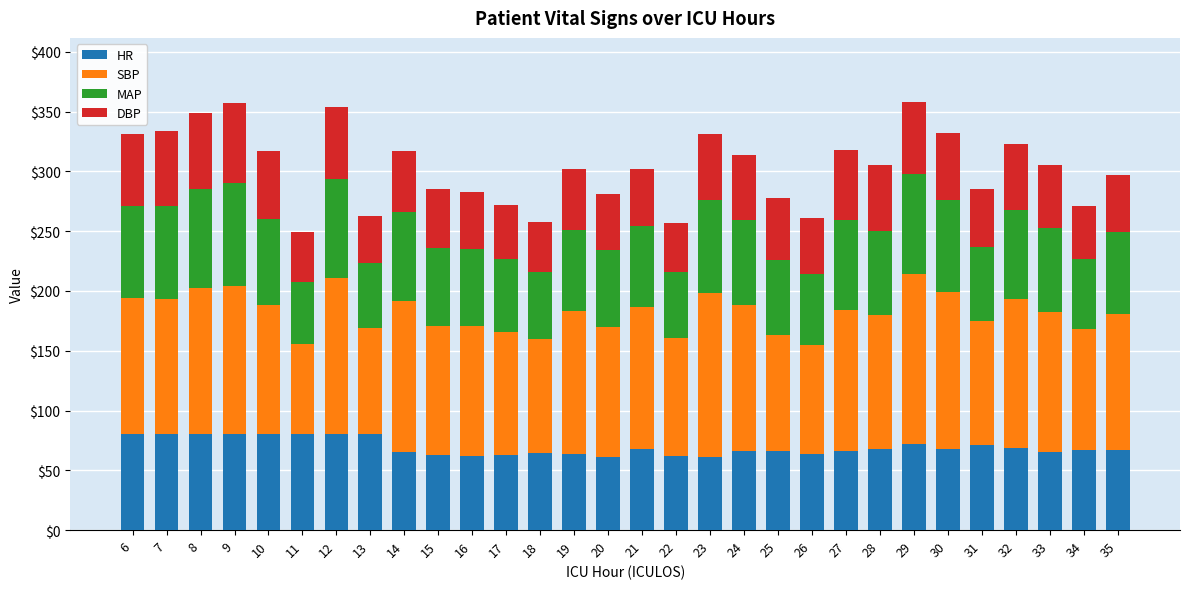

What is the highest value of the HR series?

80.0